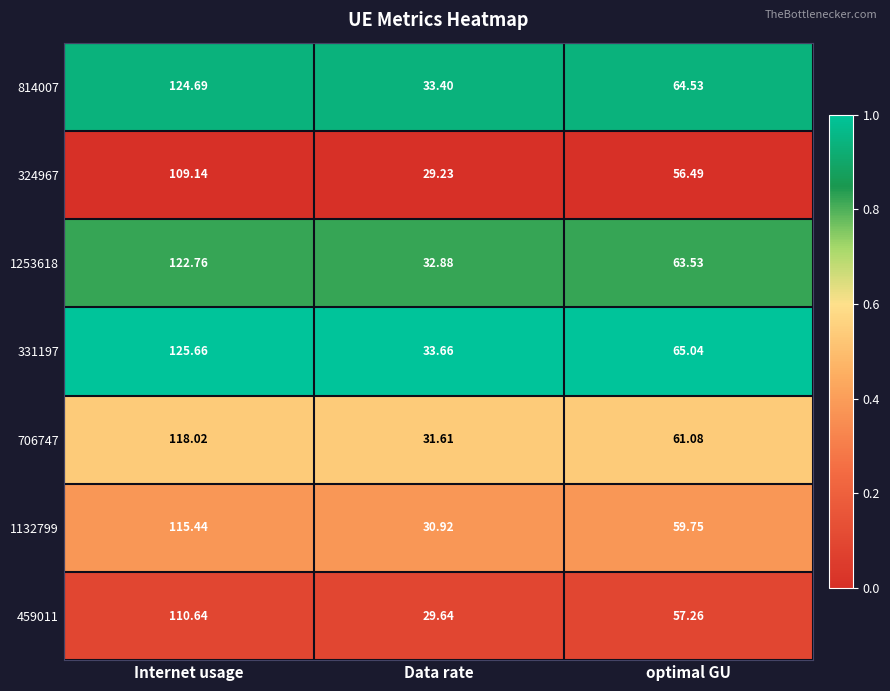

List the labels in order of 814007 value, smallest first.

Data rate, optimal GU, Internet usage